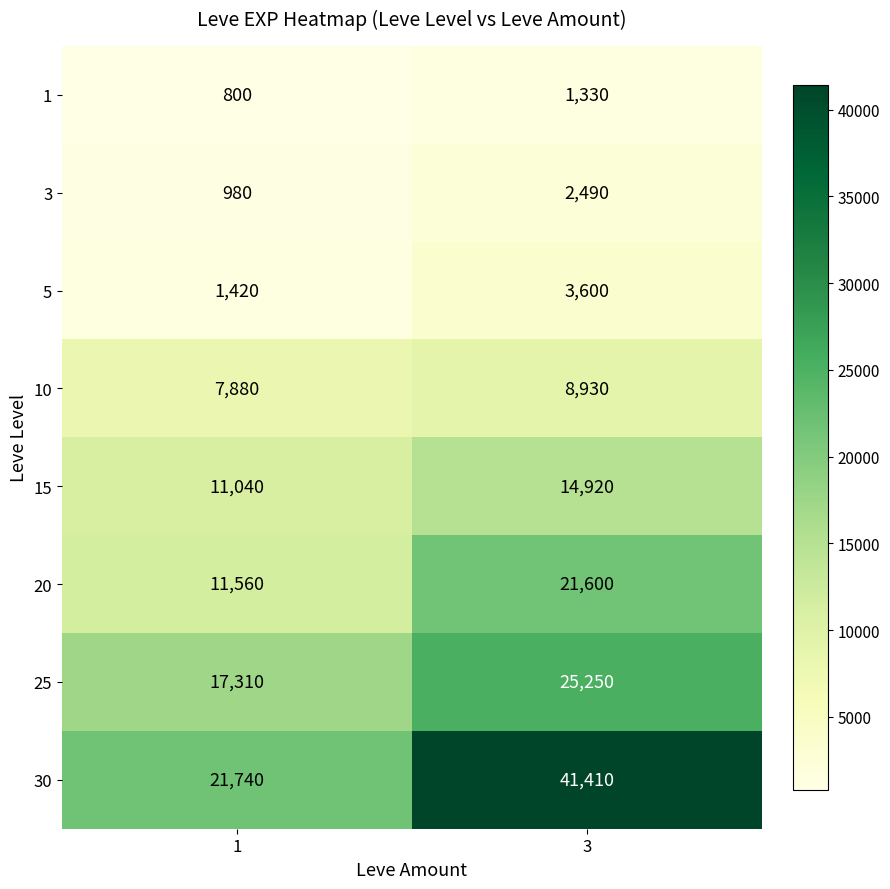

The 1 series shows 1330 at 3. True or false?

True